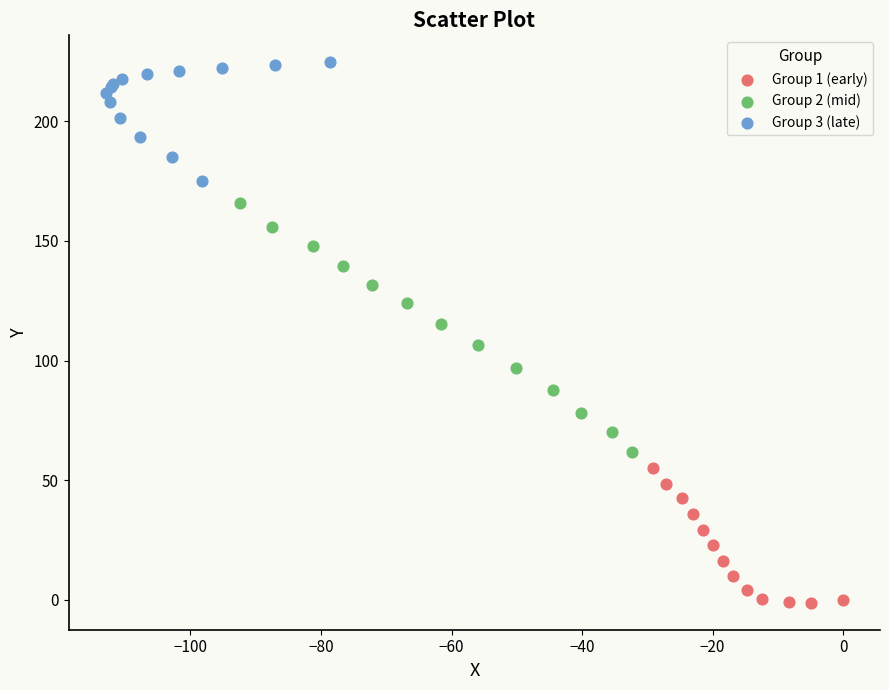

Which series contains the highest Y value?

Group 3 (late)